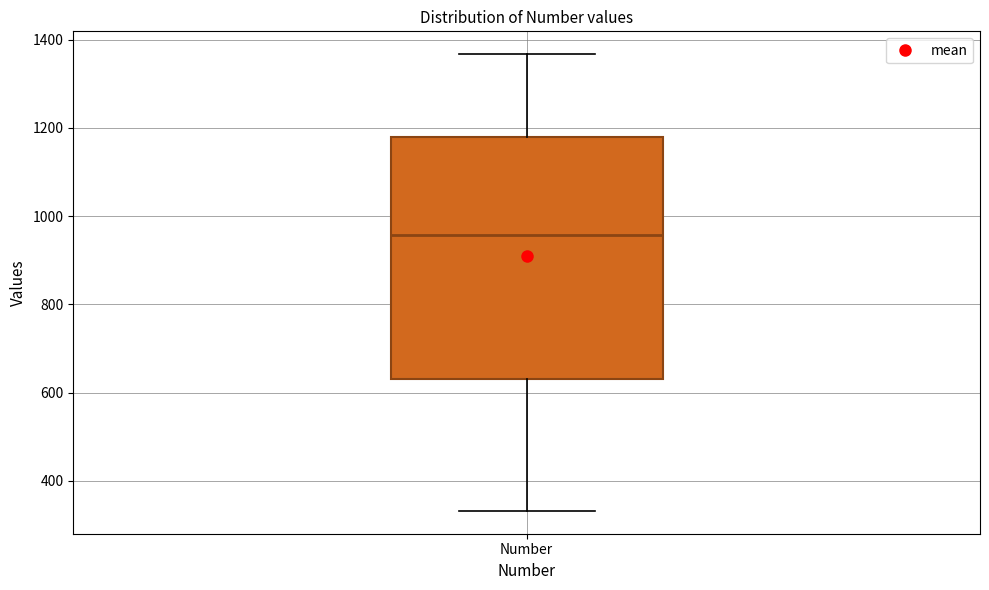

Where does the lower whisker of the box for Number end on the y-axis? The values are not printed on the chart, so give them approximately, as read against the axis.

340